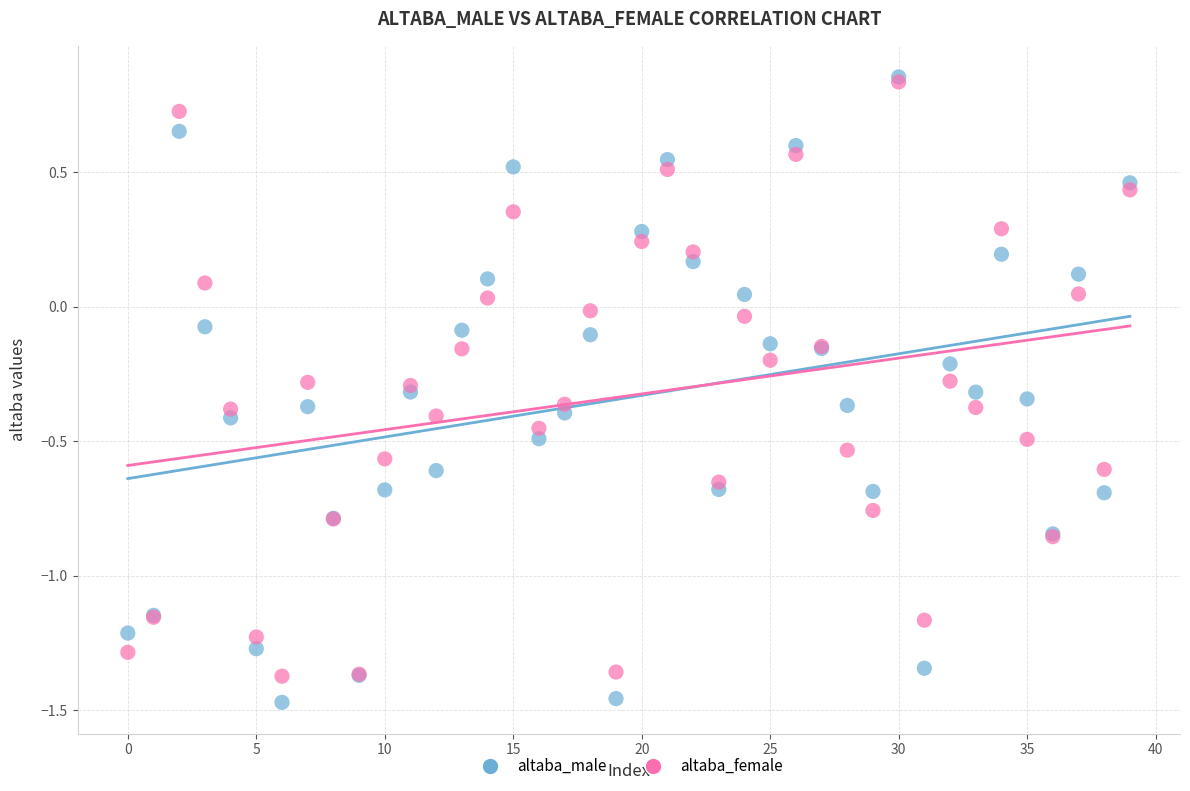

What are all the series names shown in the legend?

altaba_male, altaba_female